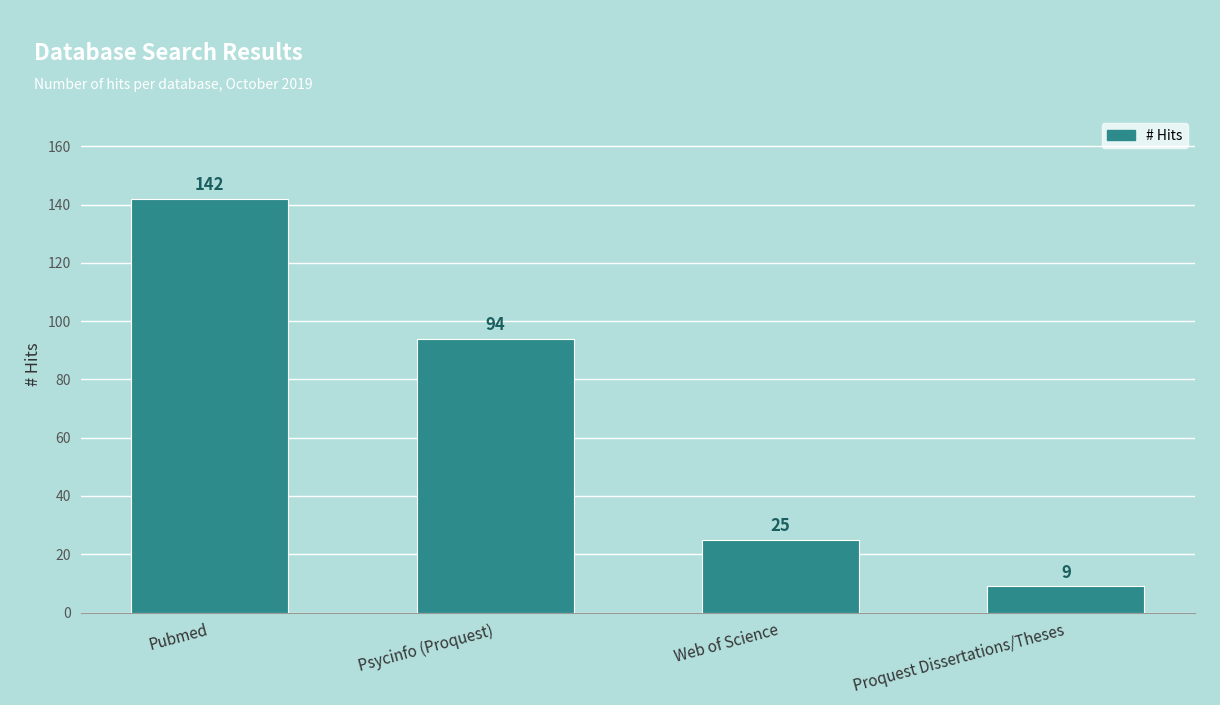

Count the number of categories in the chart.

4